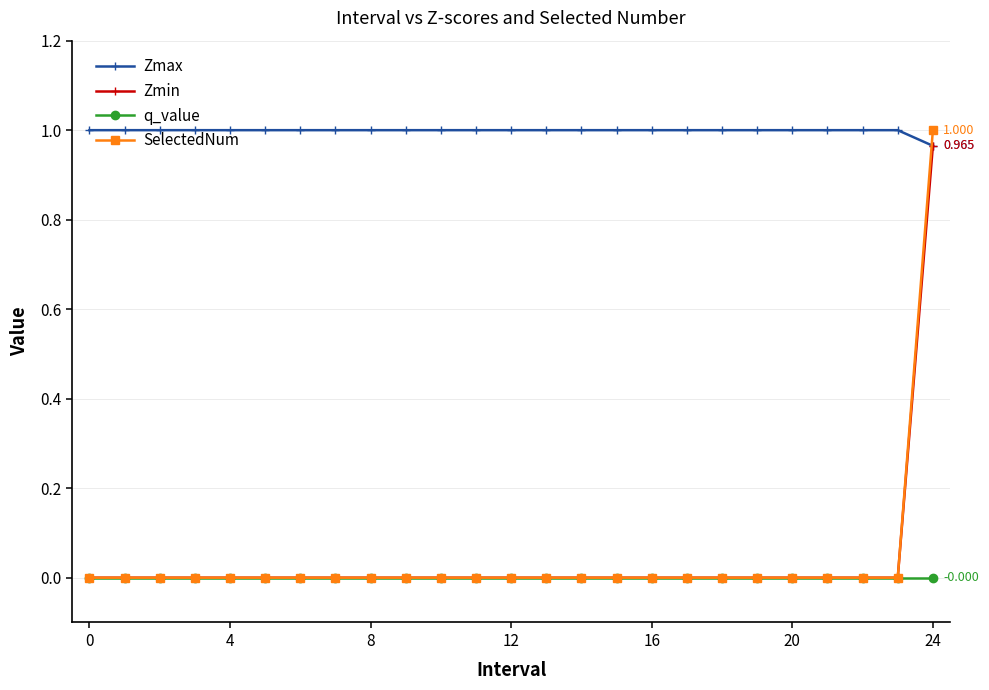

Which series has the widest spread of values?

SelectedNum